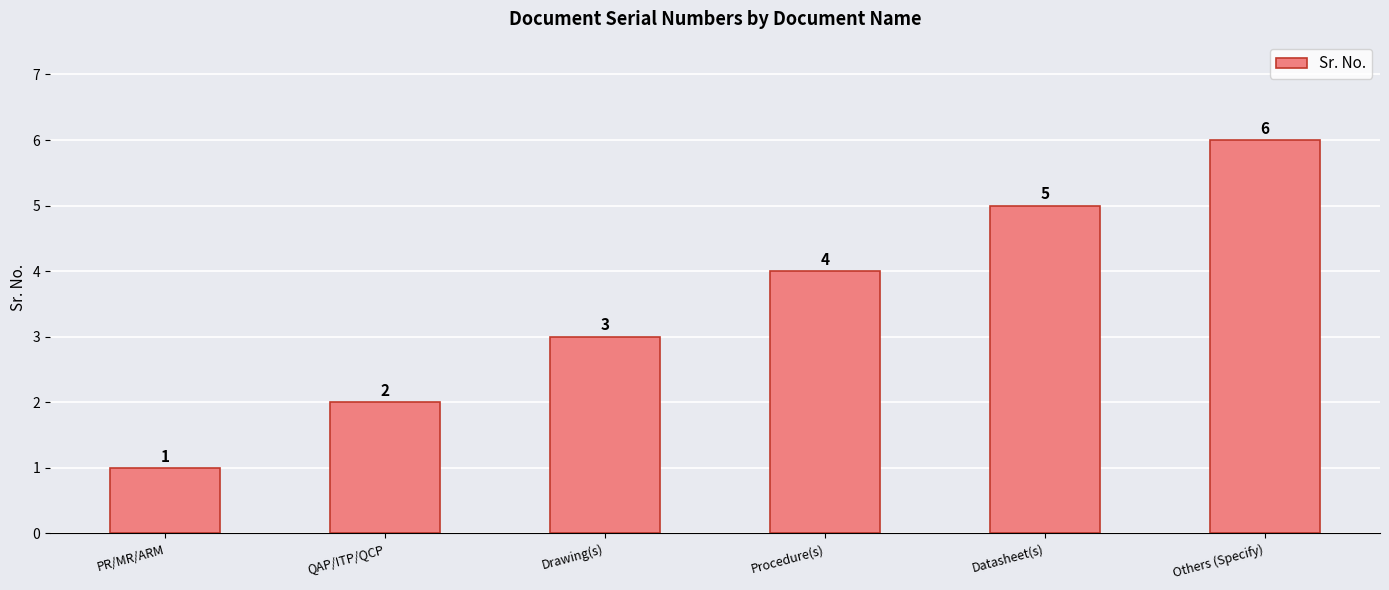

What is the greatest value displayed?

6